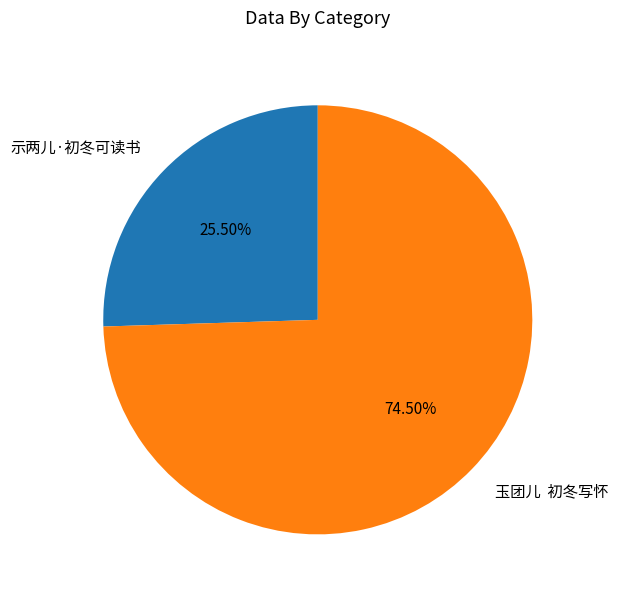

Between 玉团儿 初冬写怀 and 示两儿·初冬可读书, which is larger?

玉团儿 初冬写怀